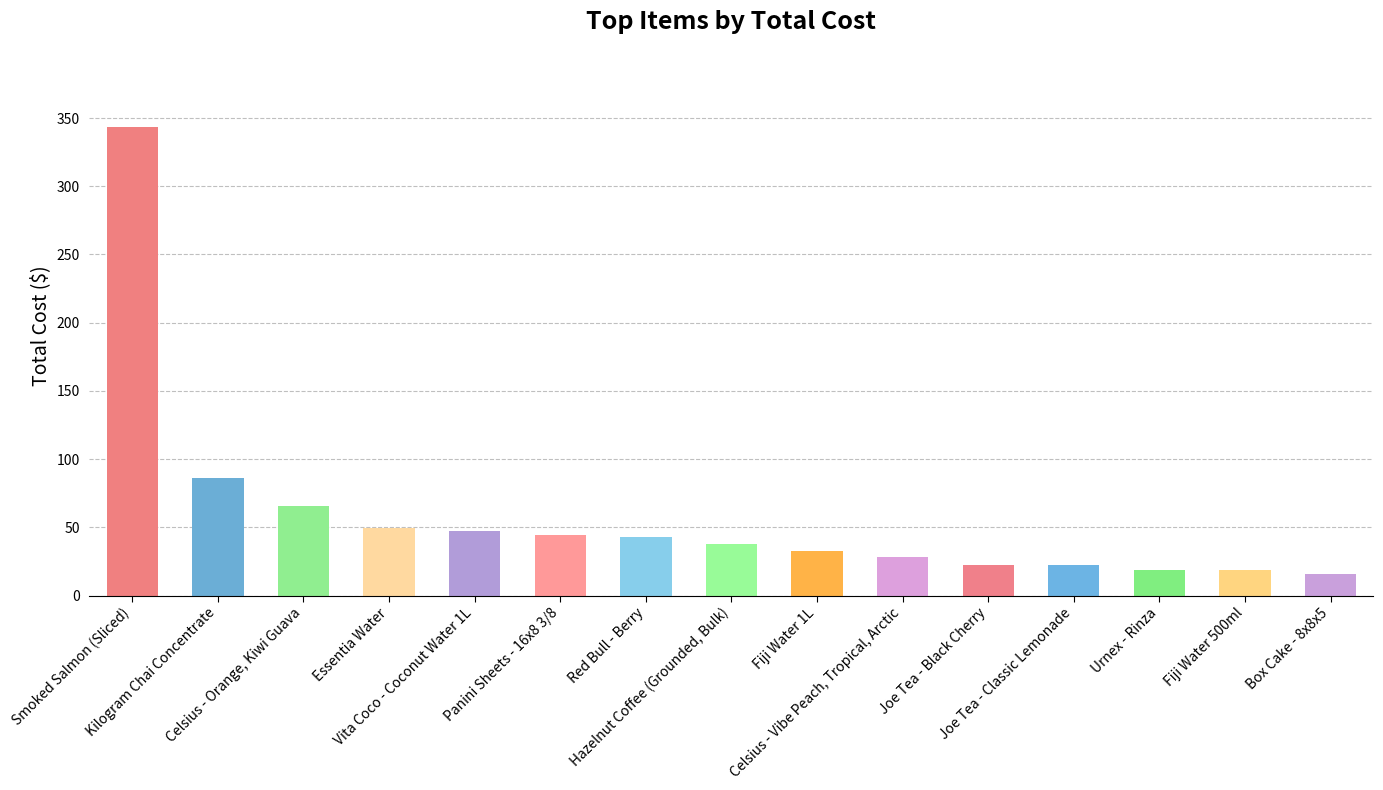

Does the chart contain stacked bars?

No